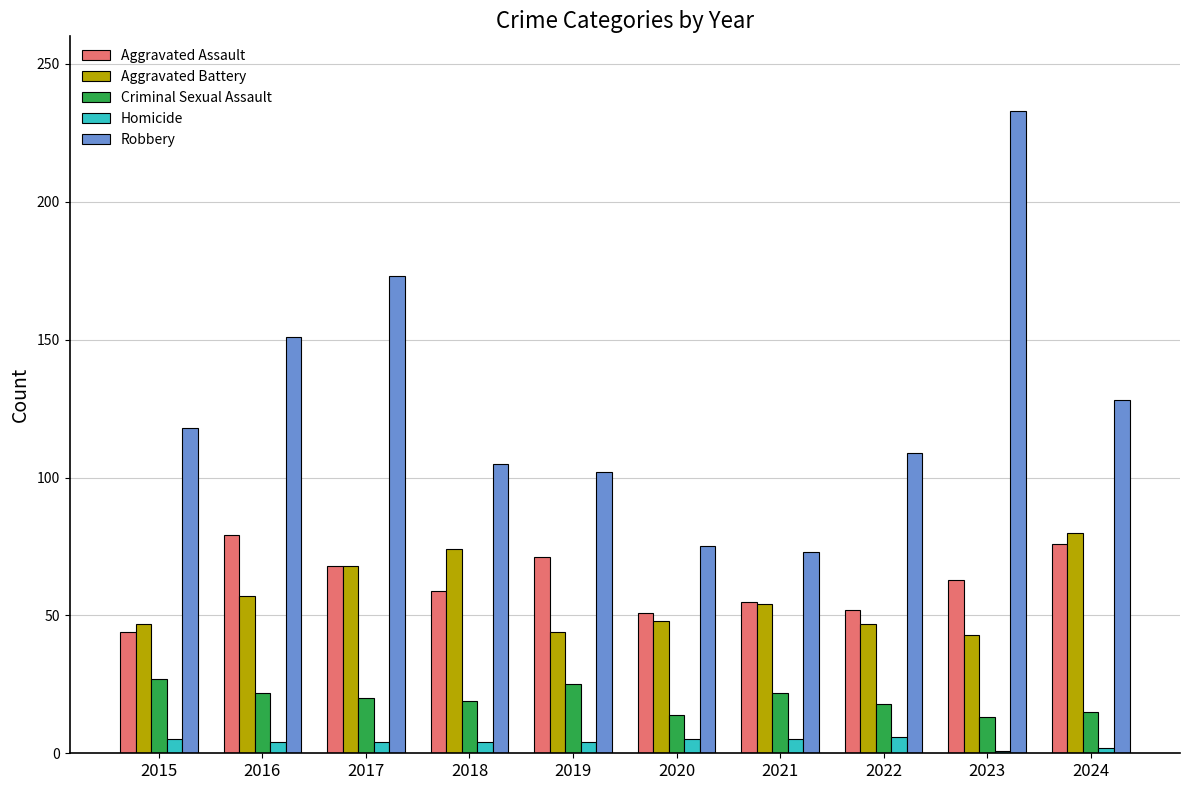

Which series has the widest spread of values?

Robbery